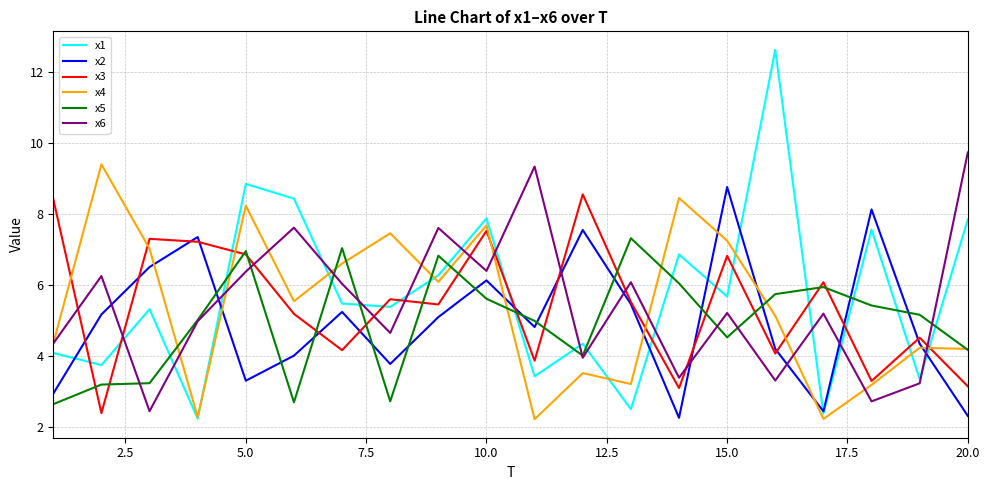

What is the highest value of the x5 series?

7.3